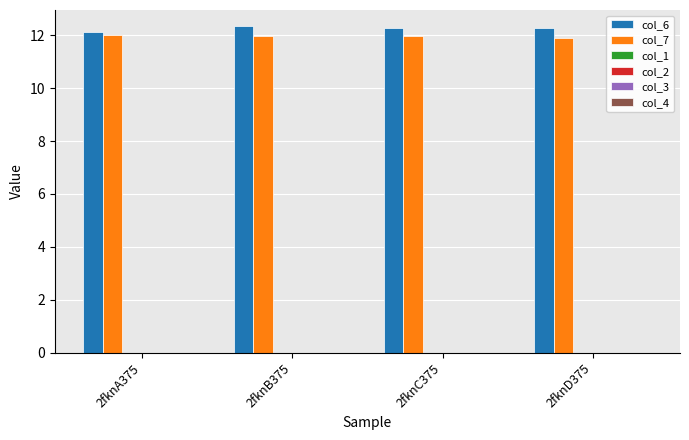

At how many categories does at least one series exceed 11?

4